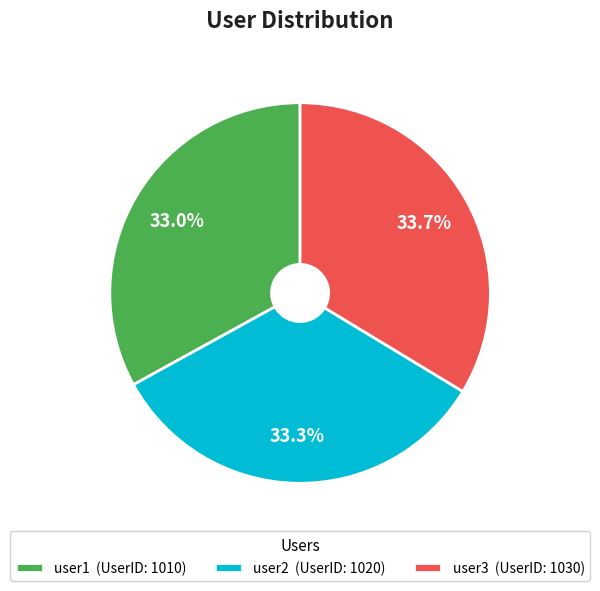

Does user3 represent more than half of the total?

No